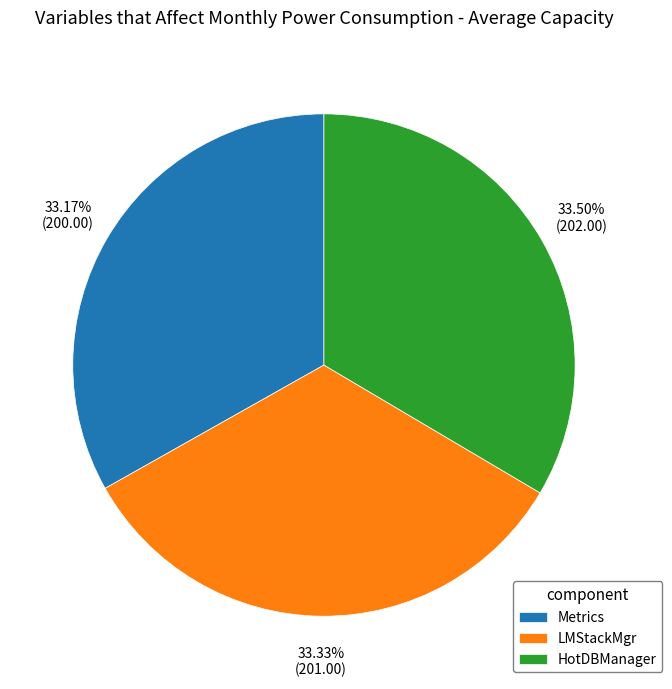

What portion of the pie excludes Metrics?

66.8%